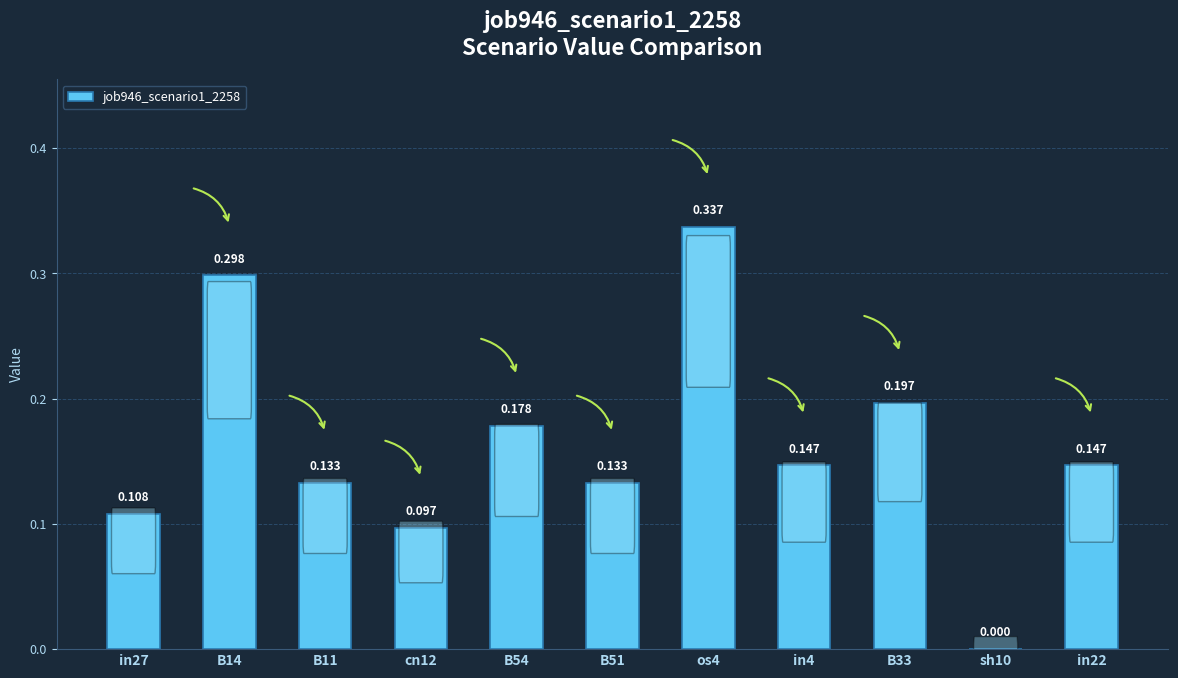

What is the change in value from B14 to B54?

-0.1